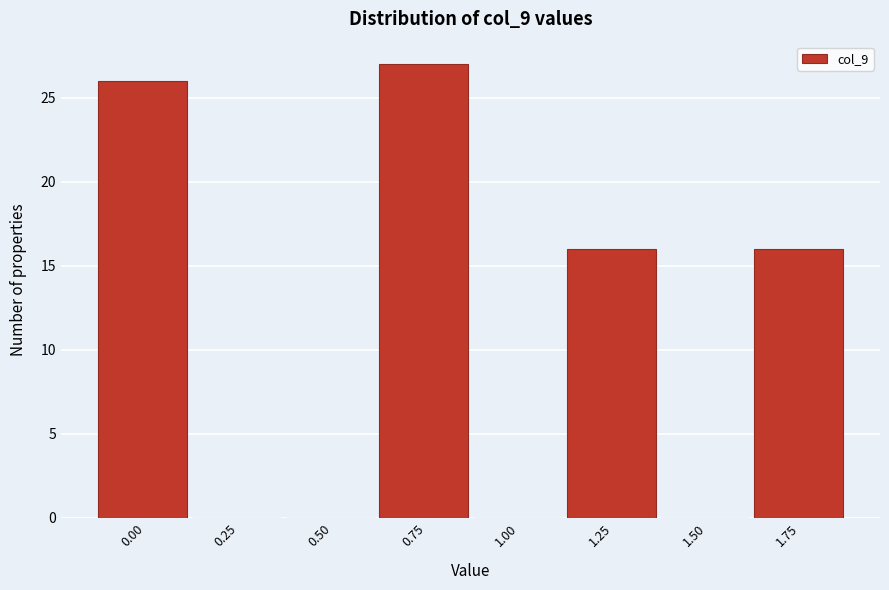

Reading right to left, transcribe all the data shown in this chart.

1.75=16	1.50=0	1.25=16	1.00=0	0.75=27	0.50=0	0.25=0	0.00=26